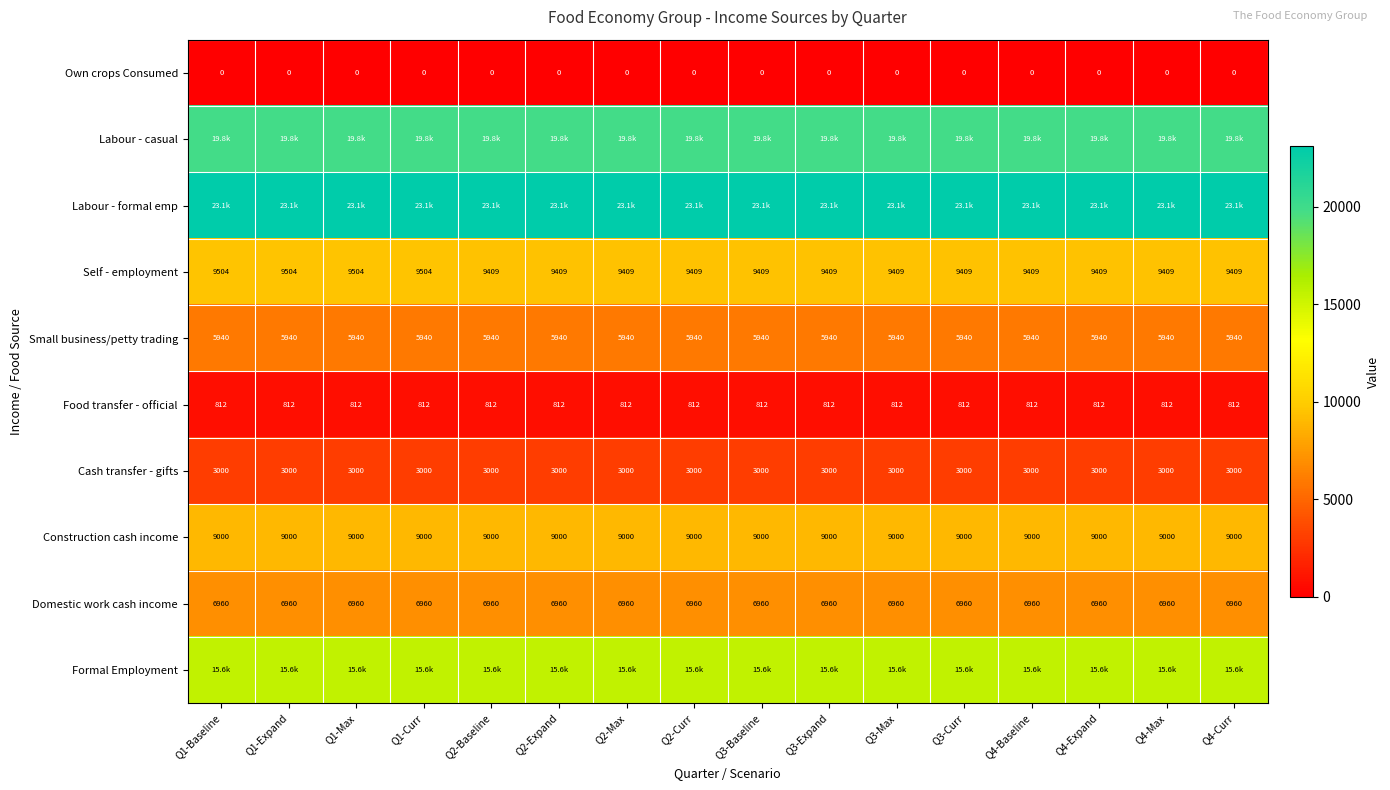

What is the total value across all series at Q1-Expand?

93716.1